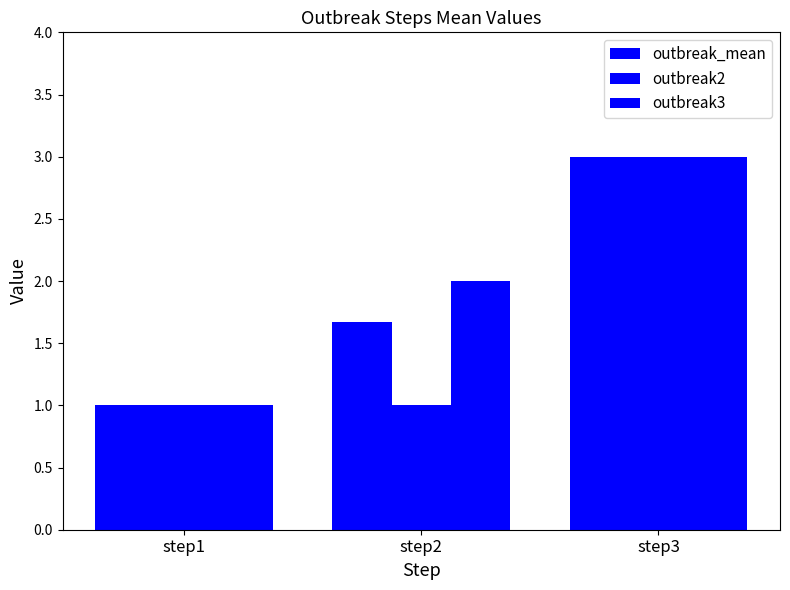

Rank the categories by outbreak_mean value from lowest to highest.

step1, step2, step3